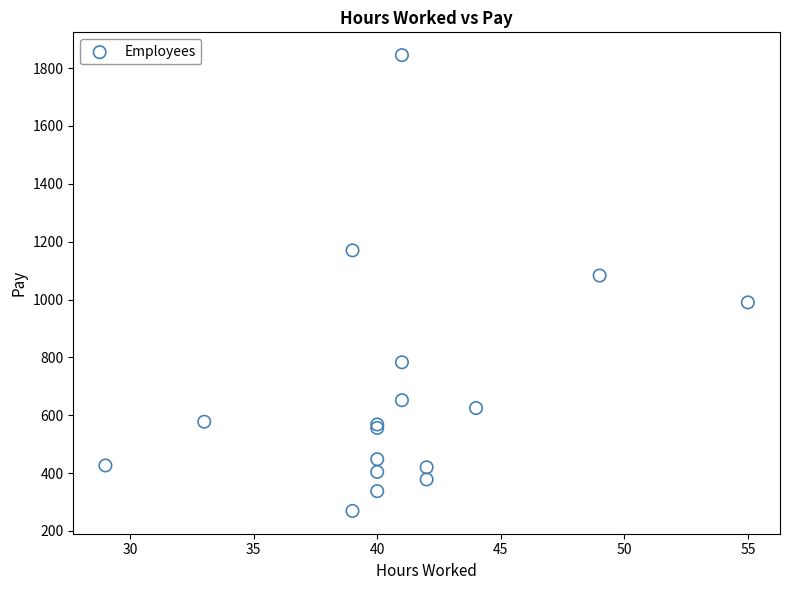

What Y value in the scatter plot is closest to 1057?

1082.9